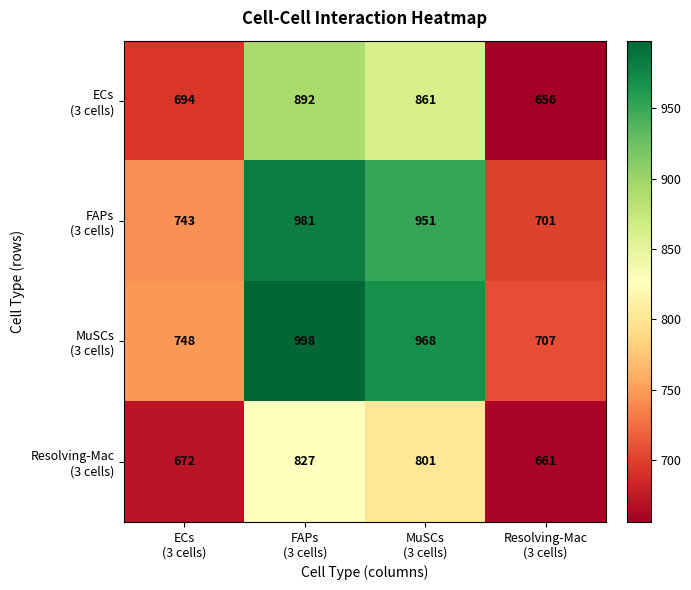

What is the smallest value displayed?

656